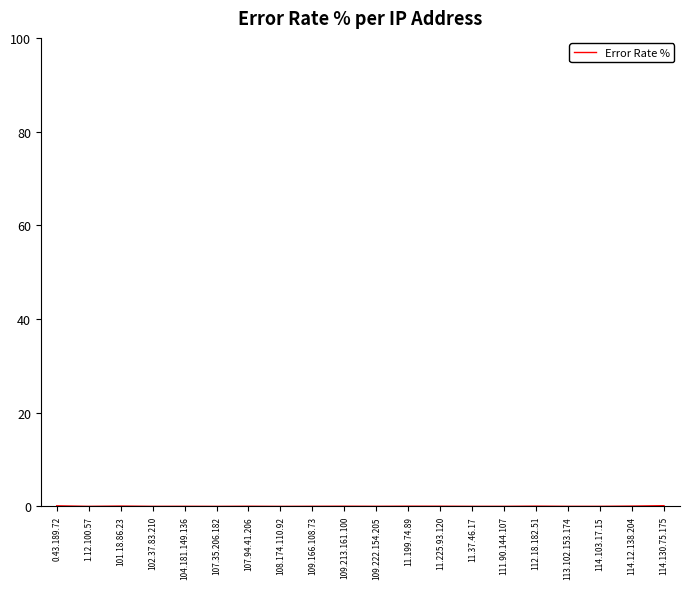

How many distinct data groups are displayed?

1